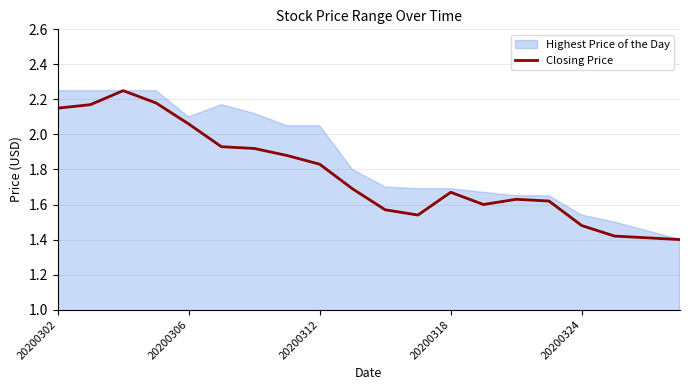

The Closing Price series shows 3.6 at 20200302. True or false?

False